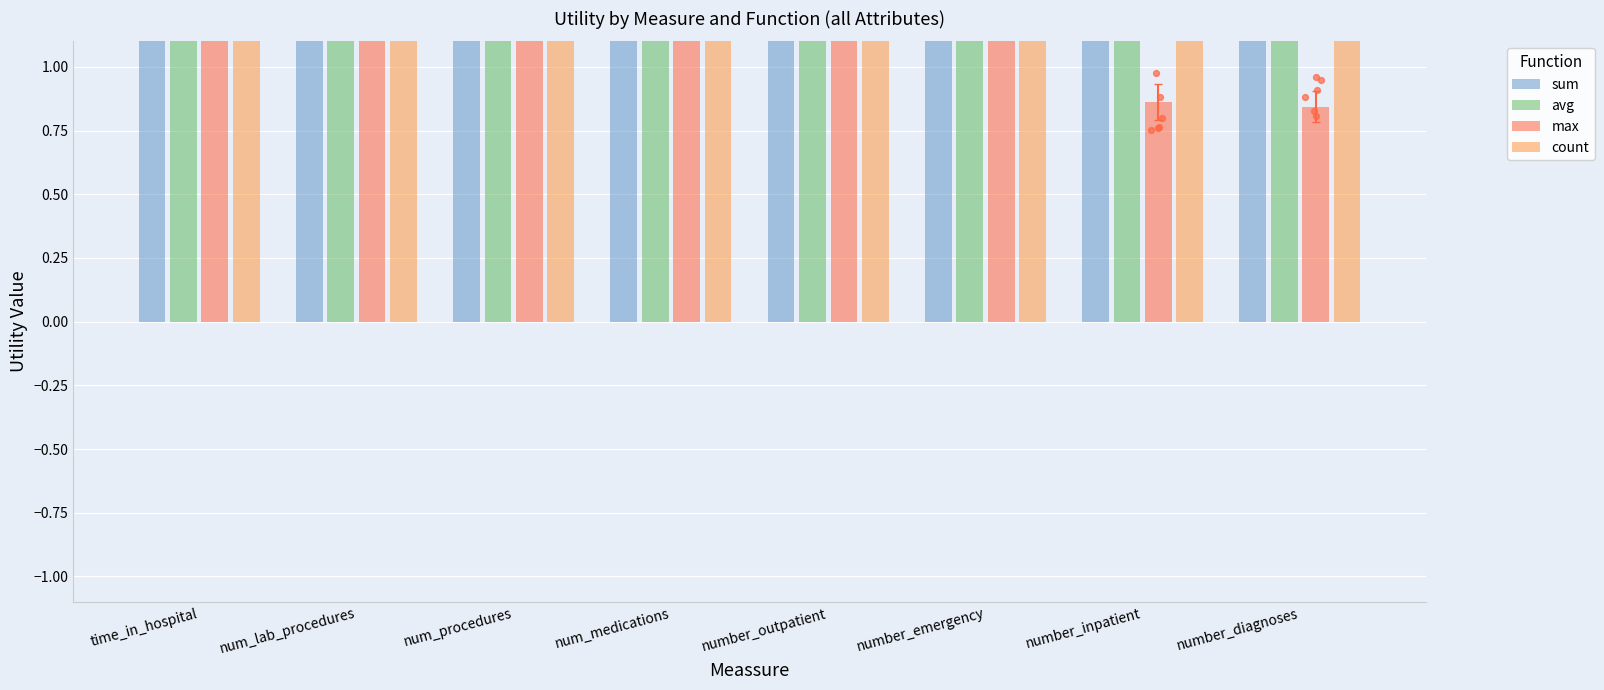

Which series has the largest total across all categories?

sum